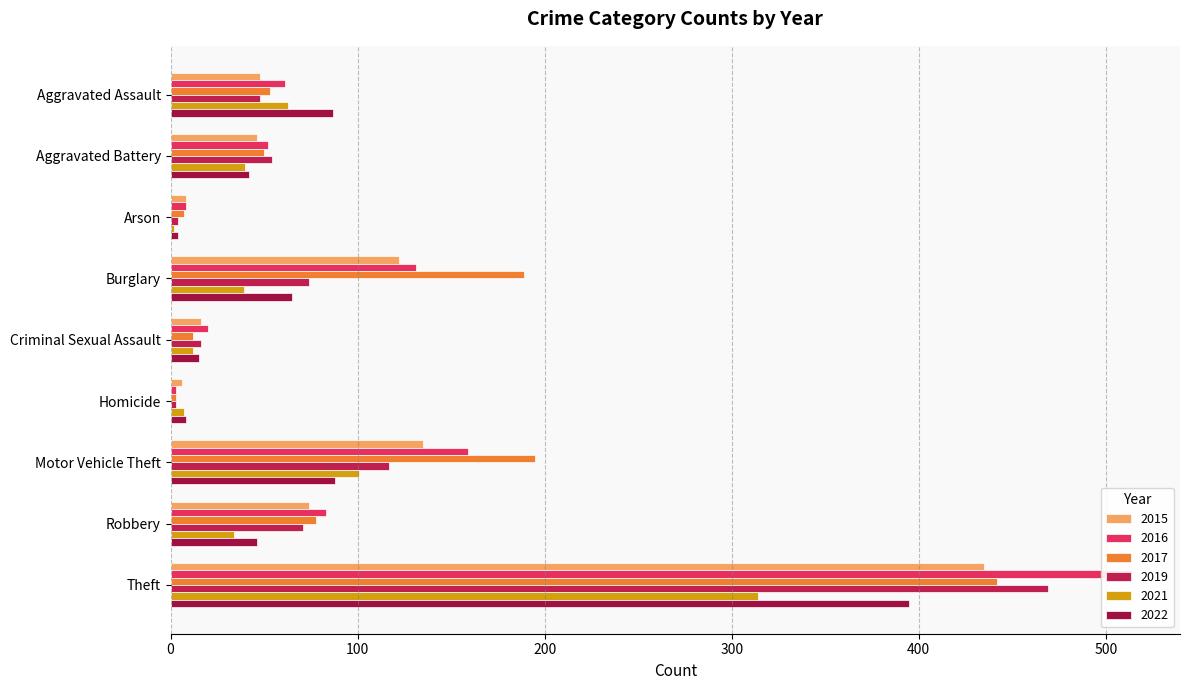

Reading right to left, what are all the values shown in this chart?

2015: Theft=435	Robbery=74	Motor Vehicle Theft=135	Homicide=6	Criminal Sexual Assault=16	Burglary=122	Arson=8	Aggravated Battery=46	Aggravated Assault=48
2016: Theft=514	Robbery=83	Motor Vehicle Theft=159	Homicide=3	Criminal Sexual Assault=20	Burglary=131	Arson=8	Aggravated Battery=52	Aggravated Assault=61
2017: Theft=442	Robbery=78	Motor Vehicle Theft=195	Homicide=3	Criminal Sexual Assault=12	Burglary=189	Arson=7	Aggravated Battery=50	Aggravated Assault=53
2019: Theft=469	Robbery=71	Motor Vehicle Theft=117	Homicide=3	Criminal Sexual Assault=16	Burglary=74	Arson=4	Aggravated Battery=54	Aggravated Assault=48
2021: Theft=314	Robbery=34	Motor Vehicle Theft=101	Homicide=7	Criminal Sexual Assault=12	Burglary=39	Arson=2	Aggravated Battery=40	Aggravated Assault=63
2022: Theft=395	Robbery=46	Motor Vehicle Theft=88	Homicide=8	Criminal Sexual Assault=15	Burglary=65	Arson=4	Aggravated Battery=42	Aggravated Assault=87